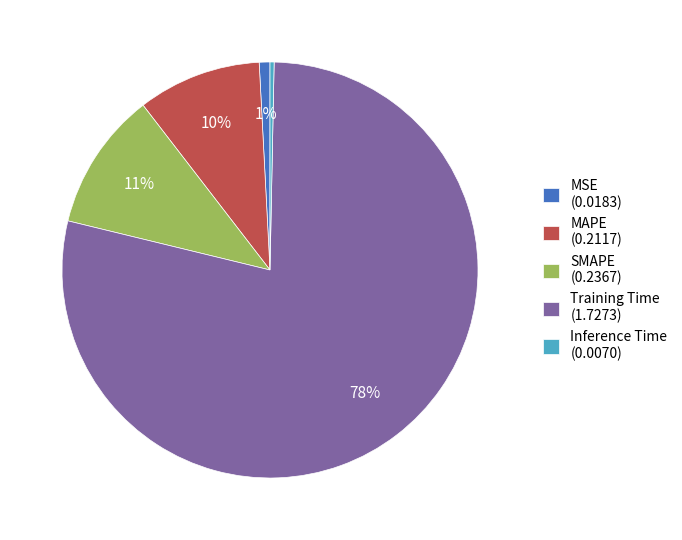

Which category accounts for the majority?

Training Time